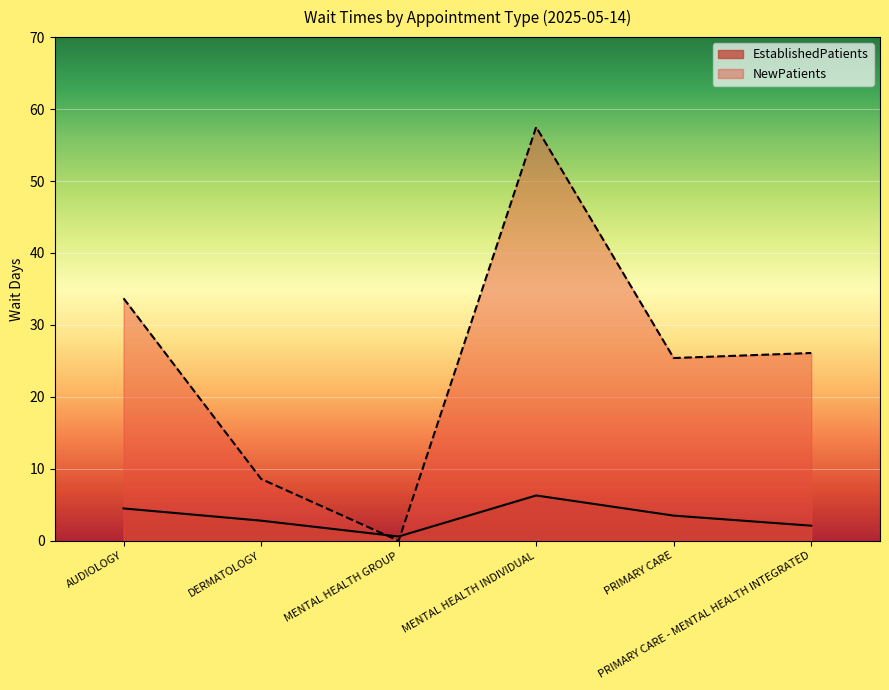

List the series in order of their overall mean, lowest first.

EstablishedPatients, NewPatients